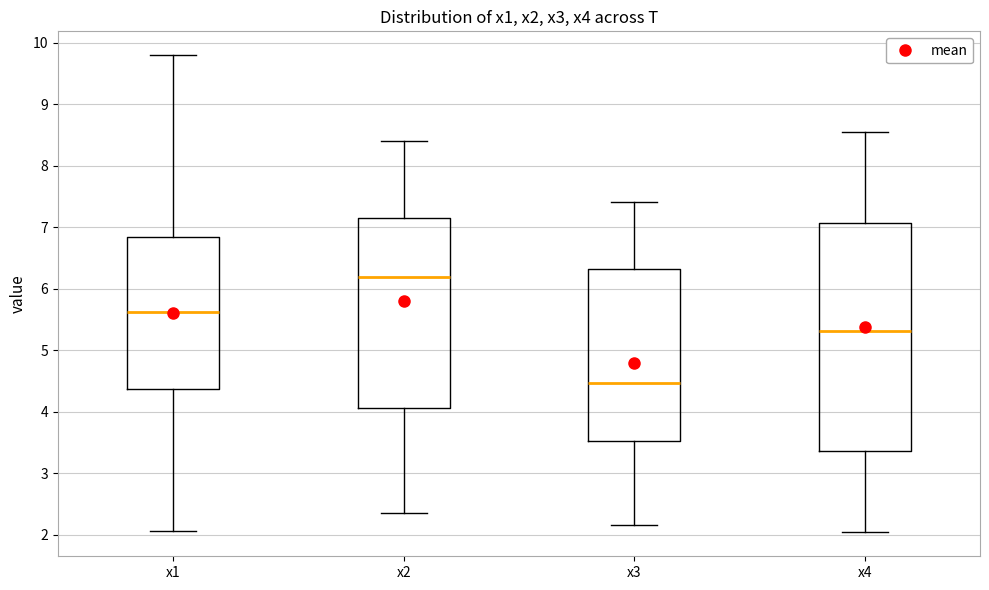

Reading left to right, transcribe this box plot: for each box, give where its median line is, the range the box spans, and where its two whiskers end, as read against the y-axis. The values are not printed on the chart, so give them approximately, as read against the axis.

x1: median 5.6, box 4.4 to 6.8, whiskers 2.1 to 9.8
x2: median 6.2, box 4.1 to 7.2, whiskers 2.3 to 8.4
x3: median 4.5, box 3.5 to 6.3, whiskers 2.2 to 7.4
x4: median 5.3, box 3.4 to 7.1, whiskers 2.0 to 8.5